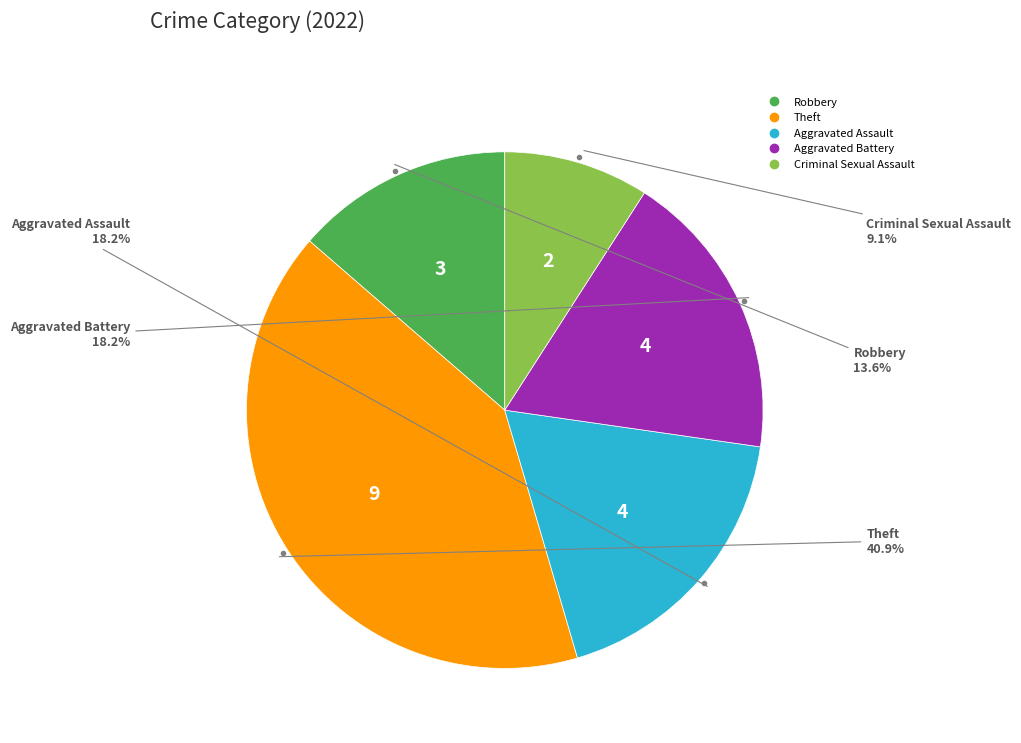

Is the sum of Robbery and Aggravated Assault greater than half?

No